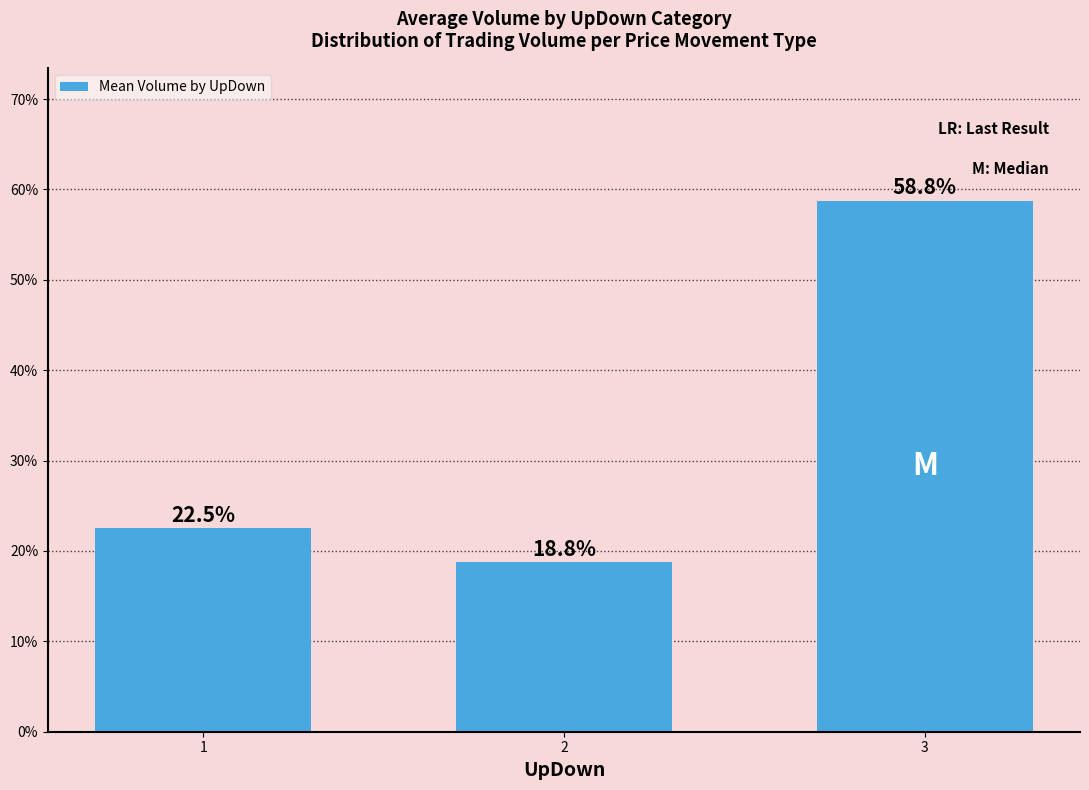

What is the difference between the maximum and minimum values?

0.4